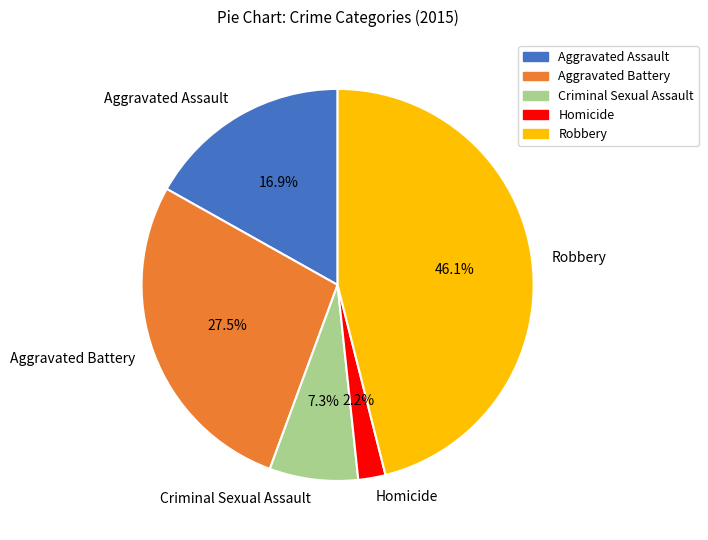

To the nearest percent, what is the difference between the largest and smallest slice percentages?

44%